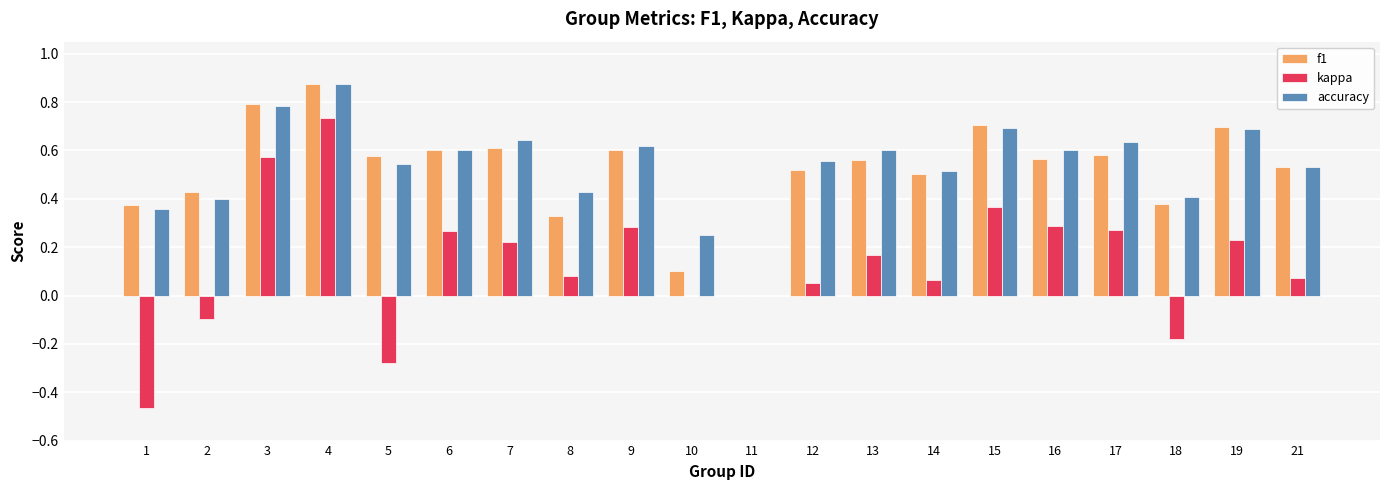

Between 4 and 19, which series saw the biggest shift?

kappa